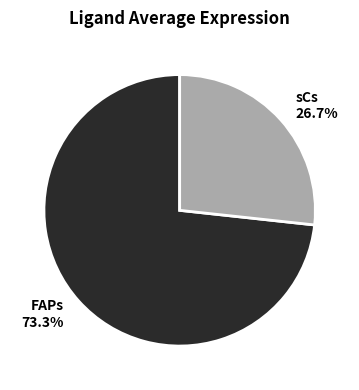

What is the ratio of the value at sCs to the value at FAPs?

0.4